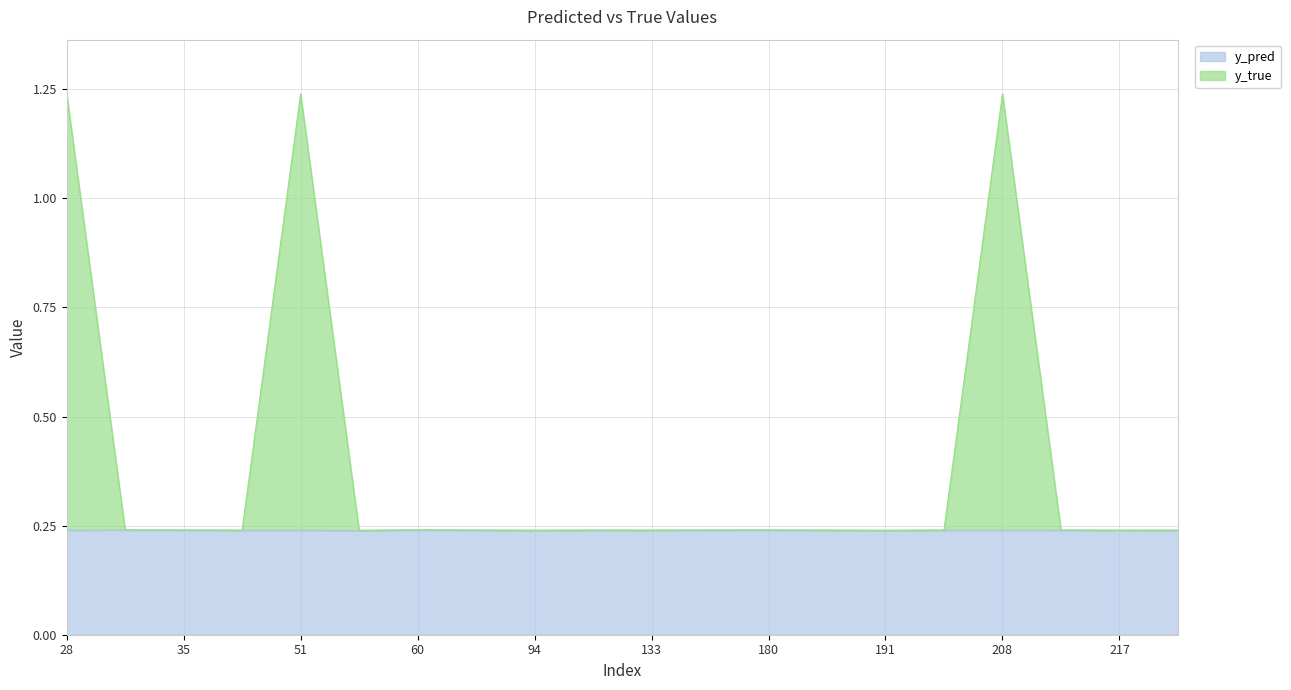

Which series has the widest spread of values?

y_true